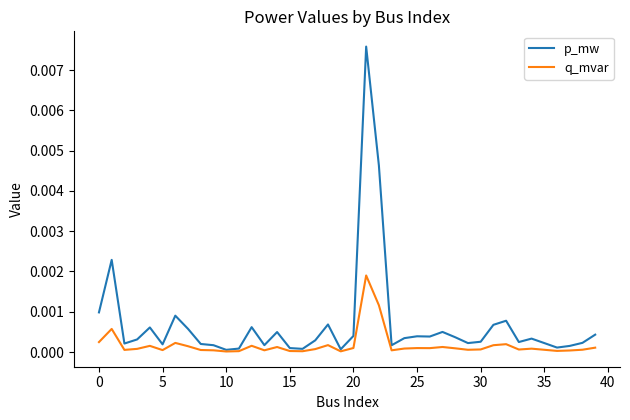

Which series has the largest range (max minus min)?

p_mw